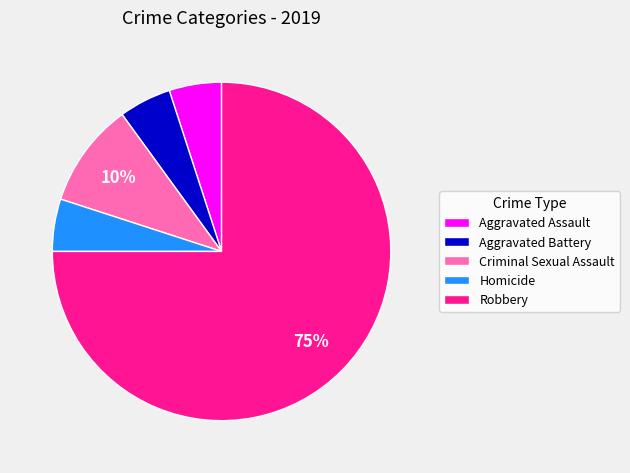

Which slice is the largest?

Robbery